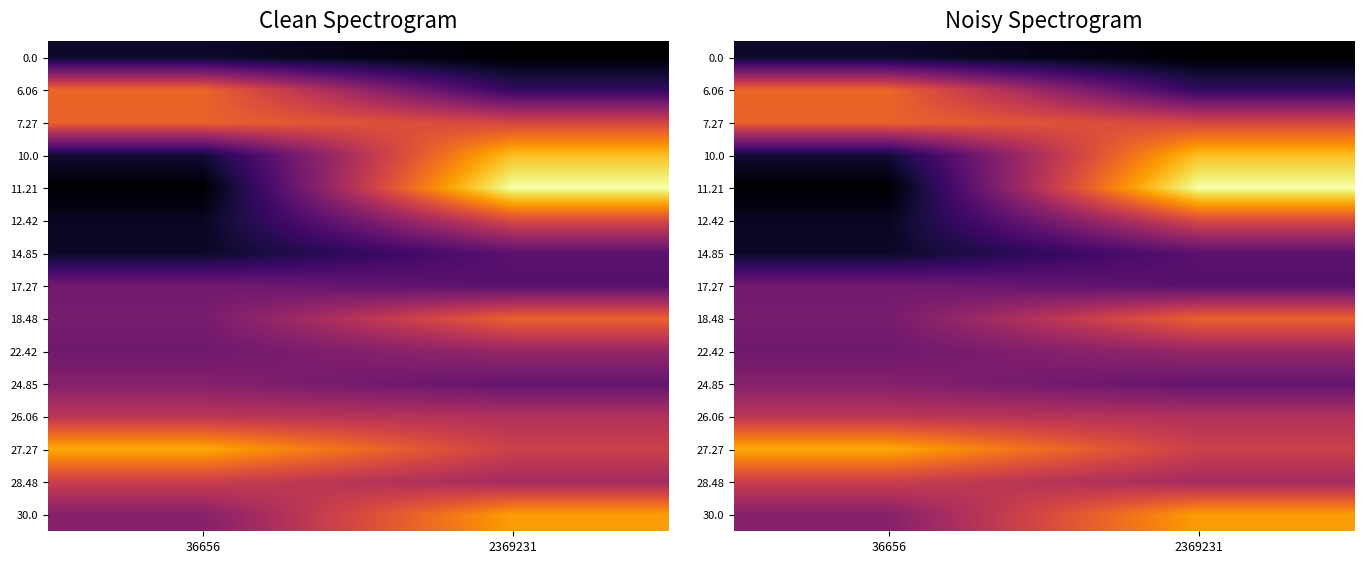

Is the value of 26.06 at 2369231 greater than the value of 30.0 at 36656?

Yes